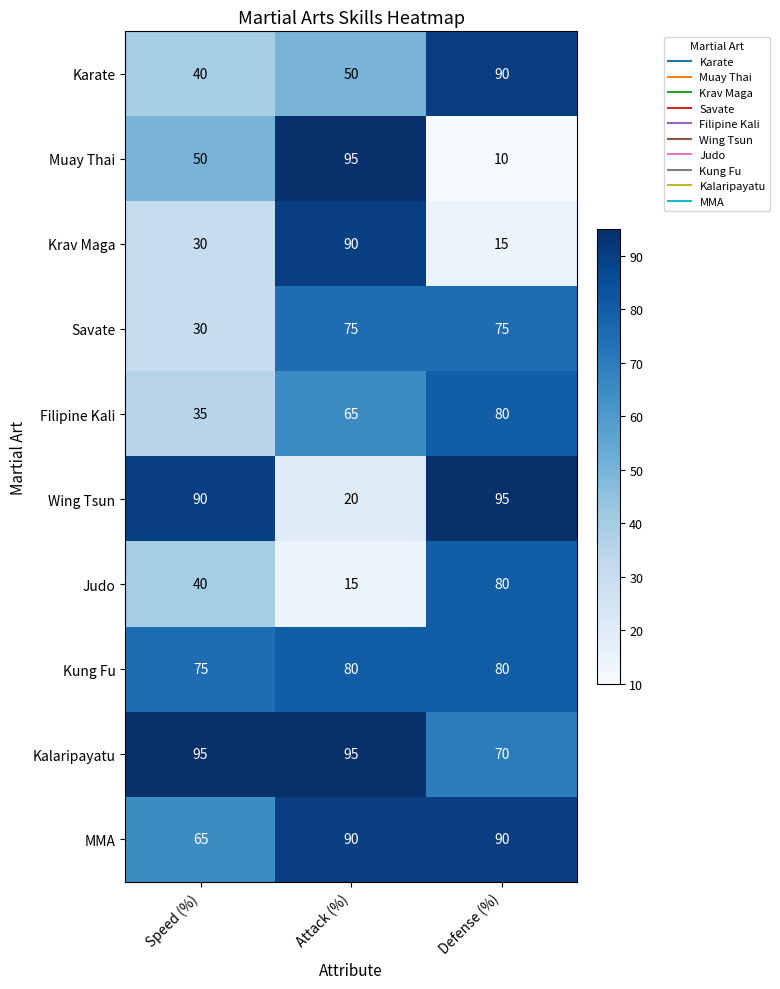

What is the sum of the MMA values at Speed (%) and Attack (%)?

155